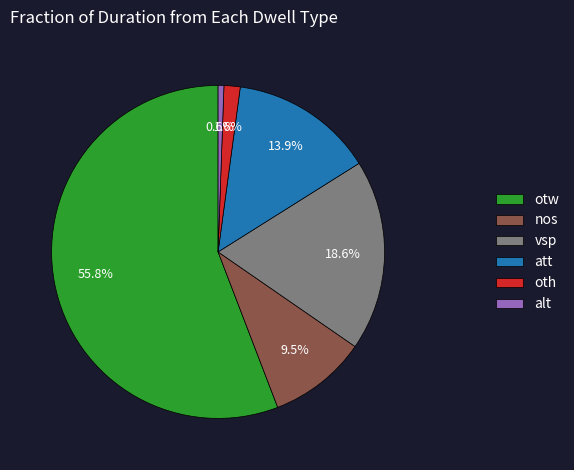

How many slices are in this pie chart?

6